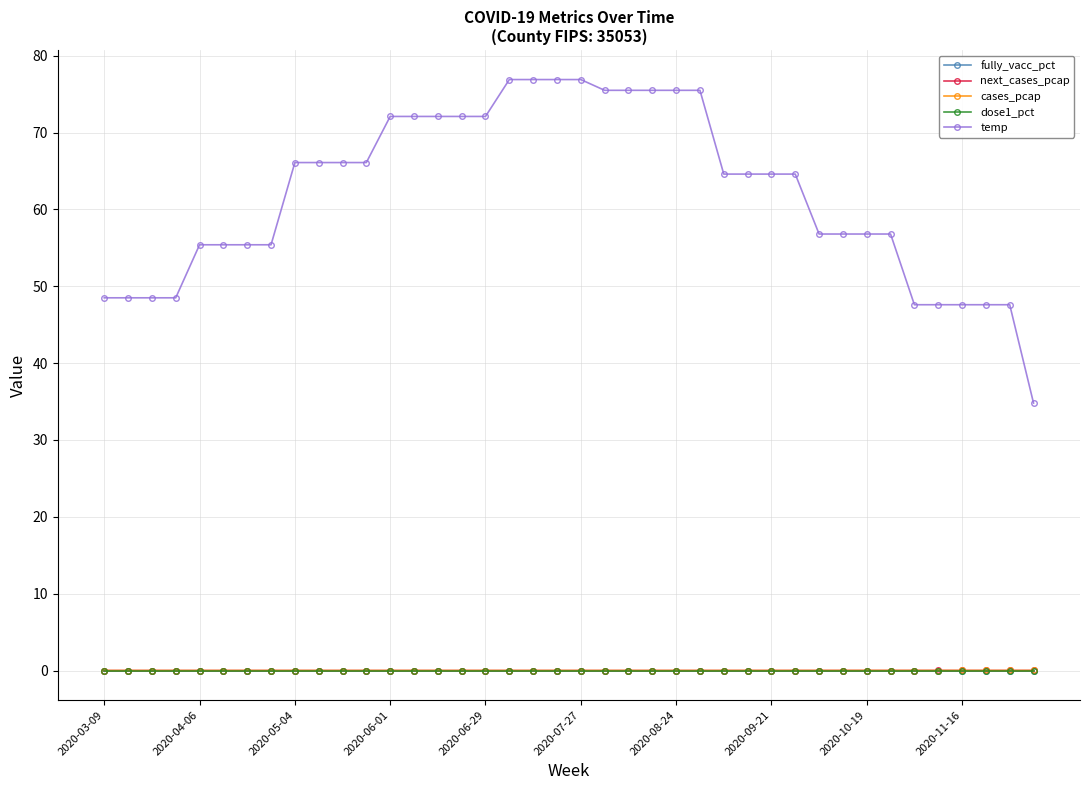

Reading left to right, transcribe all the data shown in this chart.

fully_vacc_pct: 0.0	0.0	0.0	0.0	0.0	0.0	0.0	0.0	0.0	0.0	0.0	0.0	0.0	0.0	0.0	0.0	0.0	0.0	0.0	0.0	0.0	0.0	0.0	0.0	0.0	0.0	0.0	0.0	0.0	0.0	0.0	0.0	0.0	0.0	0.0	0.0	0.0	0.0	0.0	0.0
next_cases_pcap: 0.0	0.0	0.0	0.0	0.0	0.0	0.0	0.0	0.0	0.0	0.0	0.0	0.0	0.0	0.0	0.0	0.0	0.0	0.0	0.0	0.0	0.0	0.0	0.0	0.0	0.0	0.0	0.0	0.0	0.0	0.0	0.0	0.0	0.0	0.0	0.0	0.0	0.0	0.0	0.0
cases_pcap: 0.0	0.0	0.0	0.0	0.0	0.0	0.0	0.0	0.0	0.0	0.0	0.0	0.0	0.0	0.0	0.0	0.0	0.0	0.0	0.0	0.0	0.0	0.0	0.0	0.0	0.0	0.0	0.0	0.0	0.0	0.0	0.0	0.0	0.0	0.0	0.0	0.0	0.0	0.0	0.0
dose1_pct: 0.0	0.0	0.0	0.0	0.0	0.0	0.0	0.0	0.0	0.0	0.0	0.0	0.0	0.0	0.0	0.0	0.0	0.0	0.0	0.0	0.0	0.0	0.0	0.0	0.0	0.0	0.0	0.0	0.0	0.0	0.0	0.0	0.0	0.0	0.0	0.0	0.0	0.0	0.0	0.0
temp: 48.5	48.5	48.5	48.5	55.4	55.4	55.4	55.4	66.1	66.1	66.1	66.1	72.1	72.1	72.1	72.1	72.1	76.9	76.9	76.9	76.9	75.5	75.5	75.5	75.5	75.5	64.6	64.6	64.6	64.6	56.8	56.8	56.8	56.8	47.6	47.6	47.6	47.6	47.6	34.8